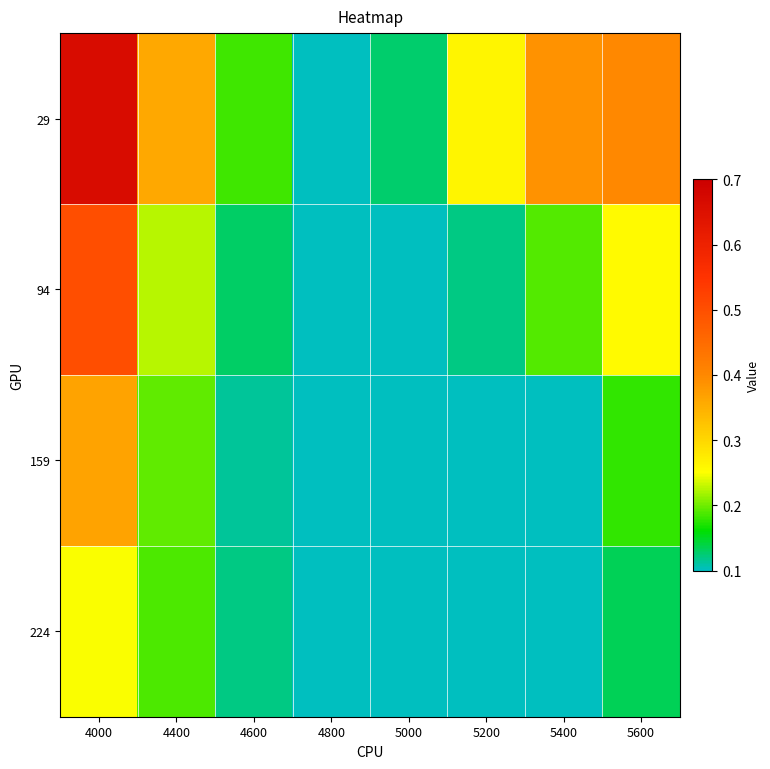

What is the total value across all series at 5200?

0.6